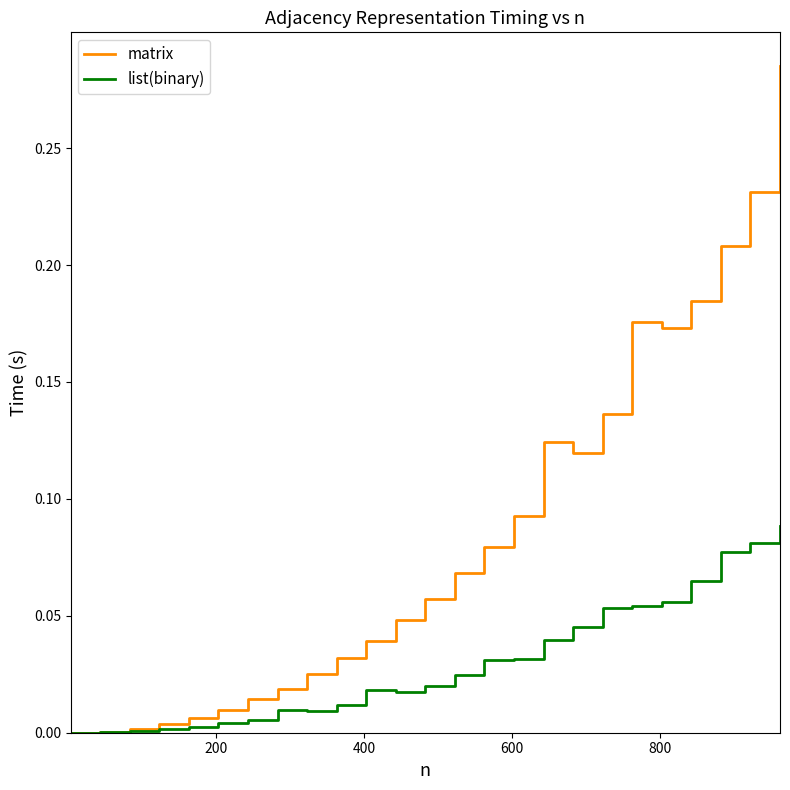

Which series has the widest spread of values?

matrix